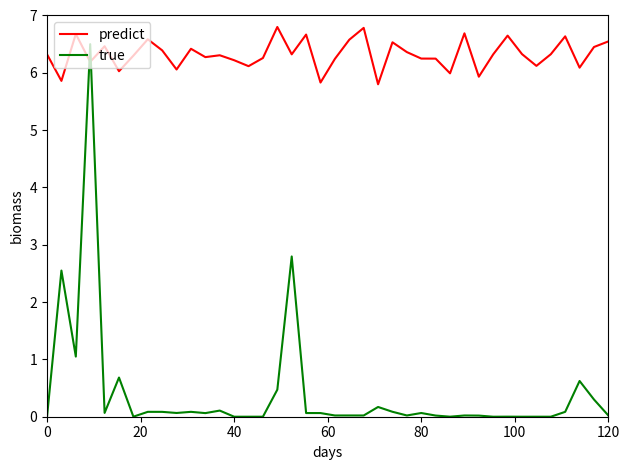

At how many categories does at least one series exceed 2?

40